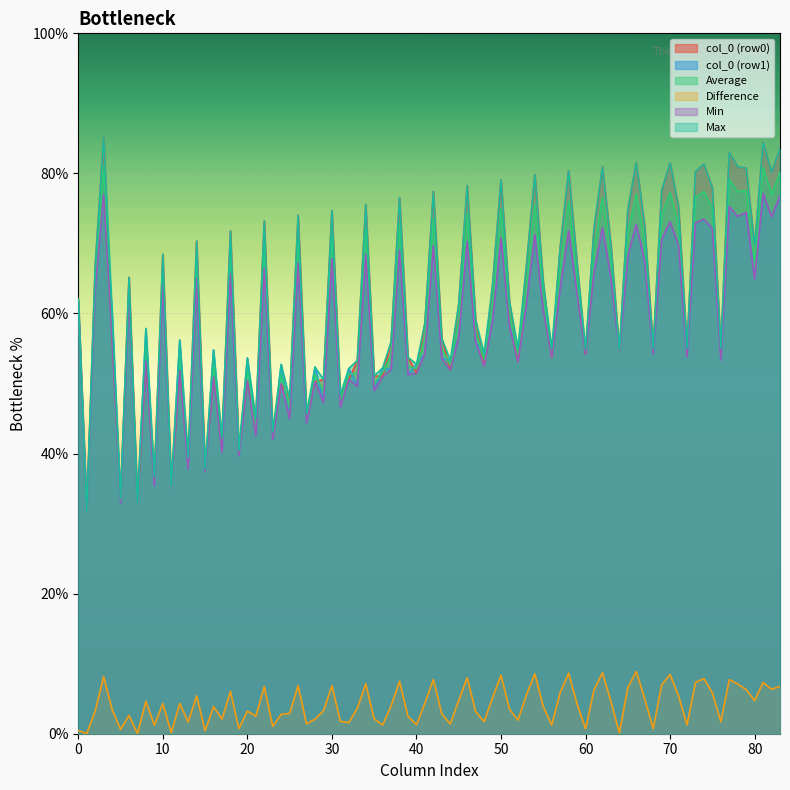

How many distinct data groups are displayed?

6